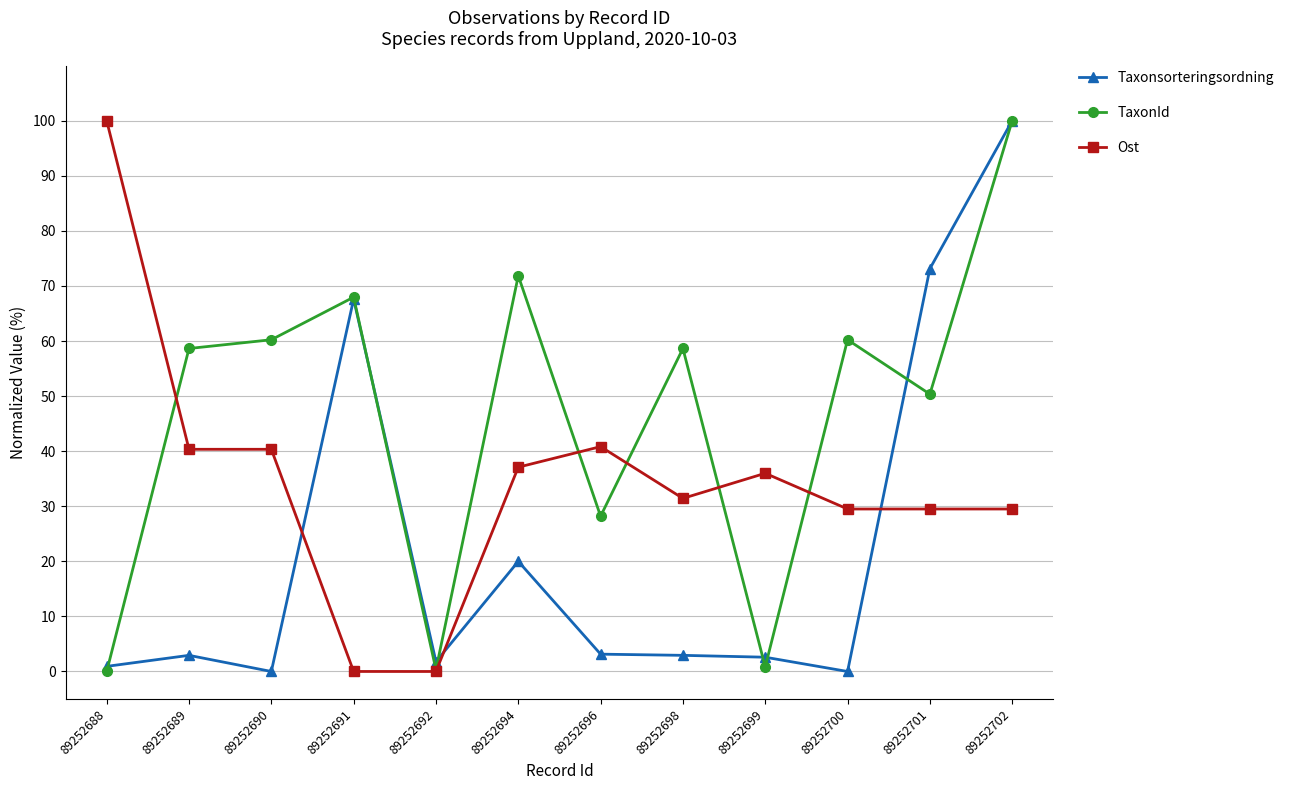

How many series are shown in this chart?

3